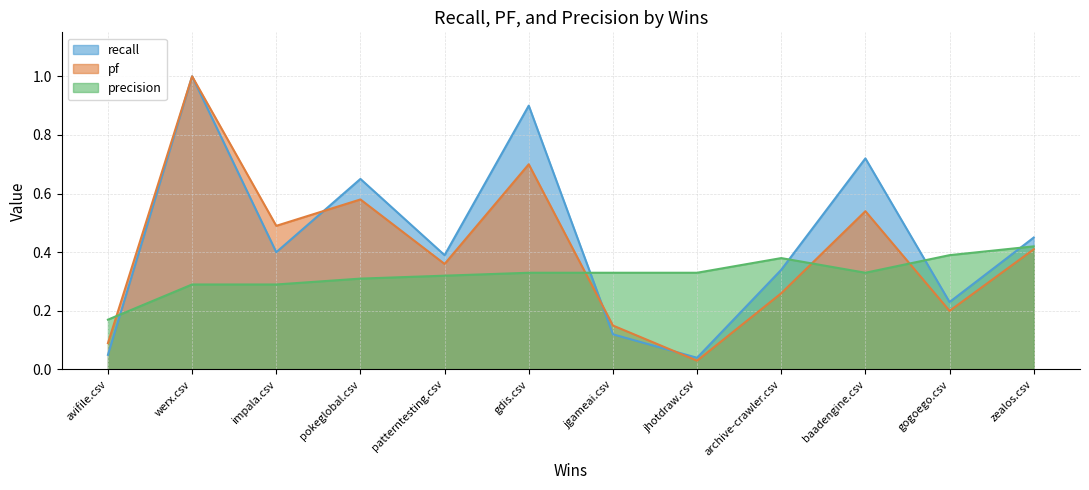

Rank the categories by pf value from highest to lowest.

werx.csv, gdis.csv, pokeglobal.csv, baadengine.csv, impala.csv, zealos.csv, patterntesting.csv, archive-crawler.csv, gogoego.csv, jgameai.csv, avifile.csv, jhotdraw.csv